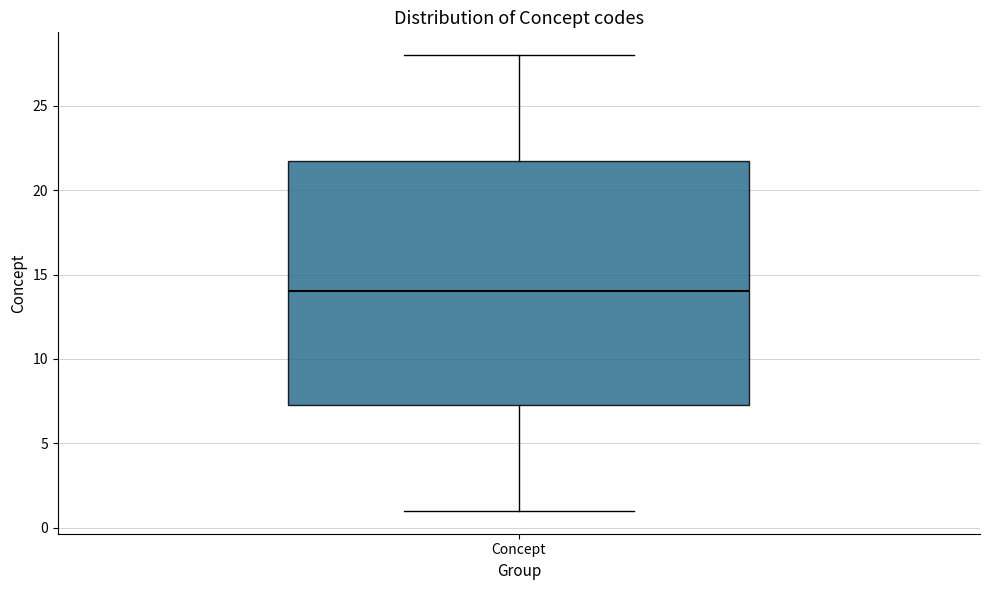

Where is the lower edge of the box for Concept on the y-axis? The values are not printed on the chart, so give them approximately, as read against the axis.

7.5